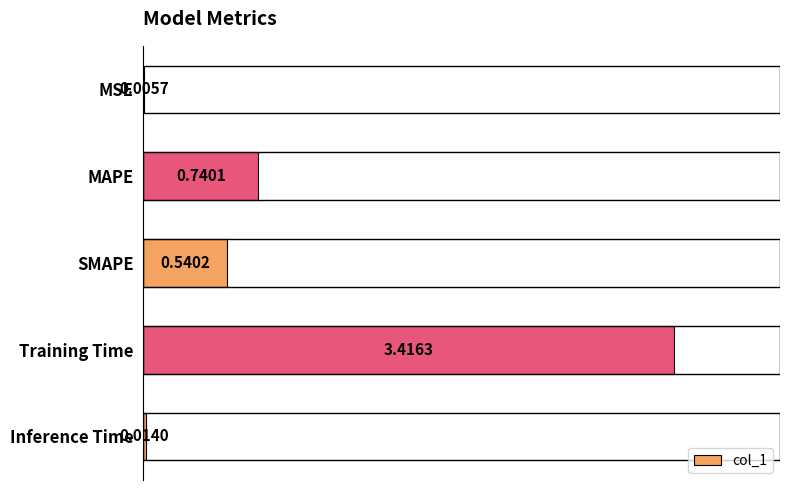

Where is the data nearest to the value 1?

MAPE